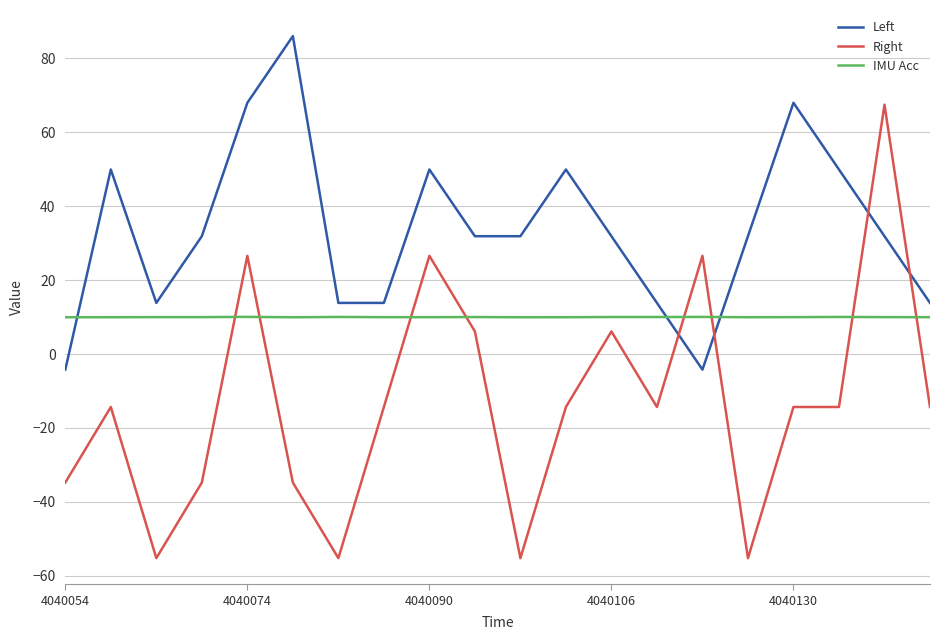

True or false: IMU Acc has more than 1 points higher than both neighbors.

True